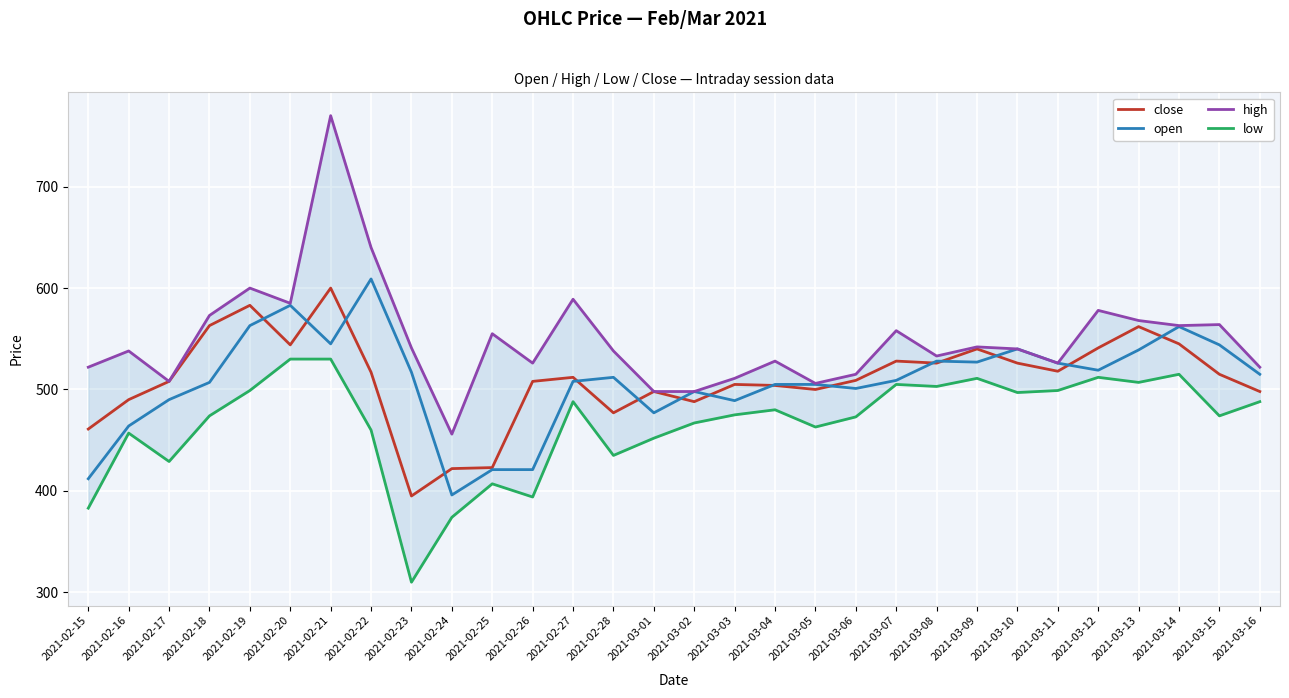

List the labels in order of open value, smallest first.

2021-02-24, 2021-02-15, 2021-02-25, 2021-02-26, 2021-02-16, 2021-03-01, 2021-03-03, 2021-02-17, 2021-03-02, 2021-03-06, 2021-03-04, 2021-03-05, 2021-02-18, 2021-02-27, 2021-03-07, 2021-02-28, 2021-03-16, 2021-02-23, 2021-03-12, 2021-03-11, 2021-03-09, 2021-03-08, 2021-03-13, 2021-03-10, 2021-03-15, 2021-02-21, 2021-03-14, 2021-02-19, 2021-02-20, 2021-02-22